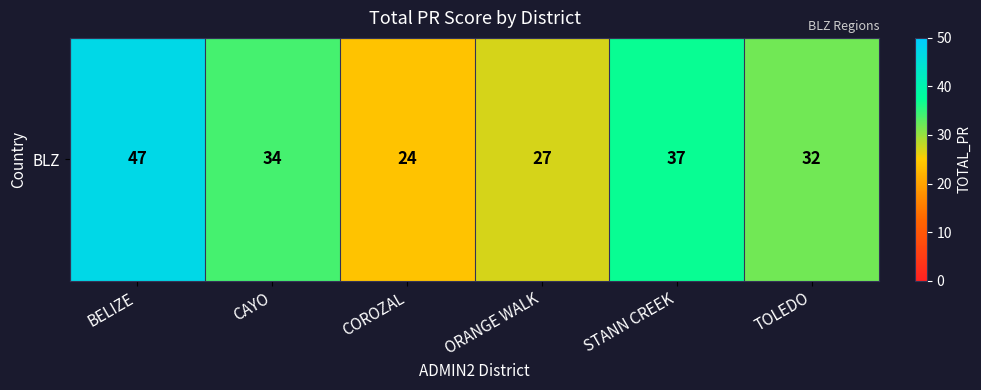

At which category does the chart reach its peak across all series?

BELIZE